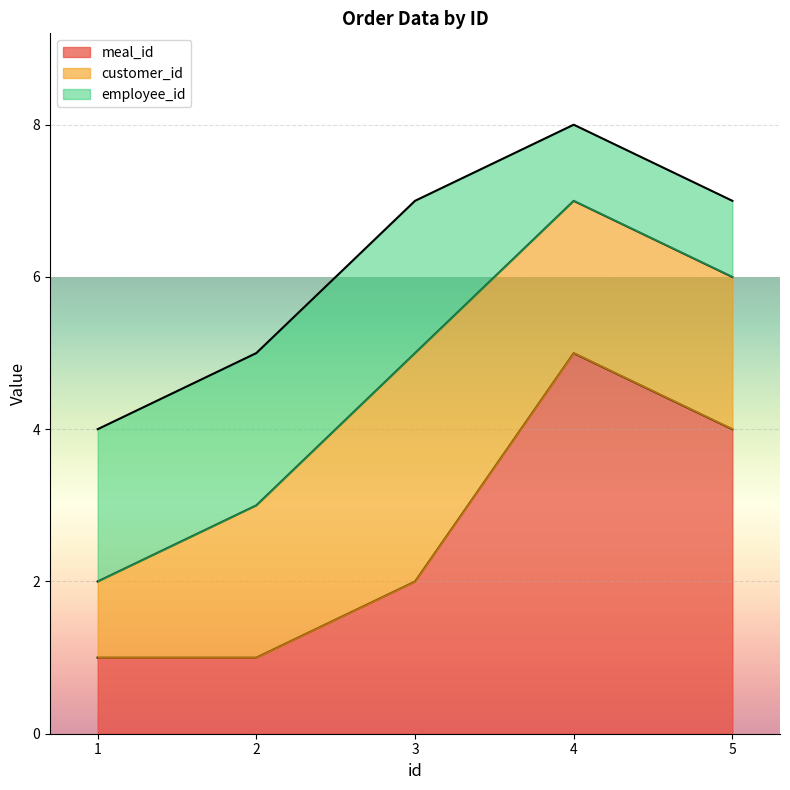

True or false: customer_id has more than 0 interior local peaks.

True